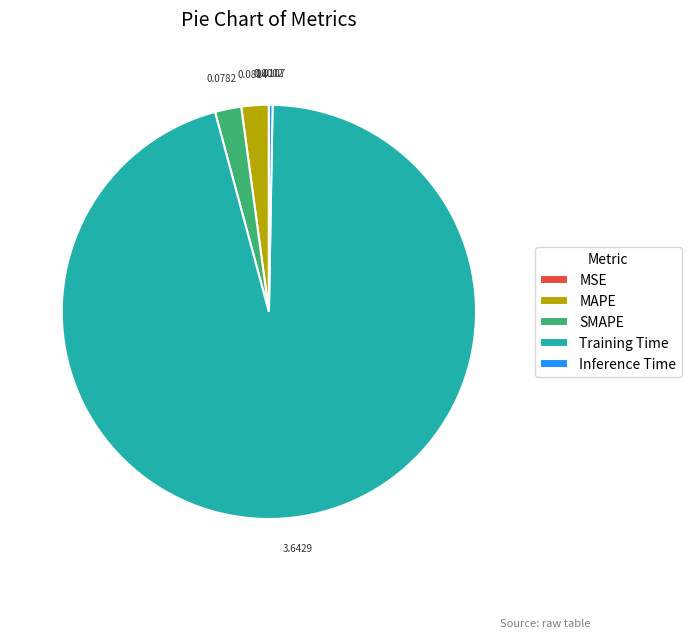

Which category has the biggest portion of the pie?

Training Time